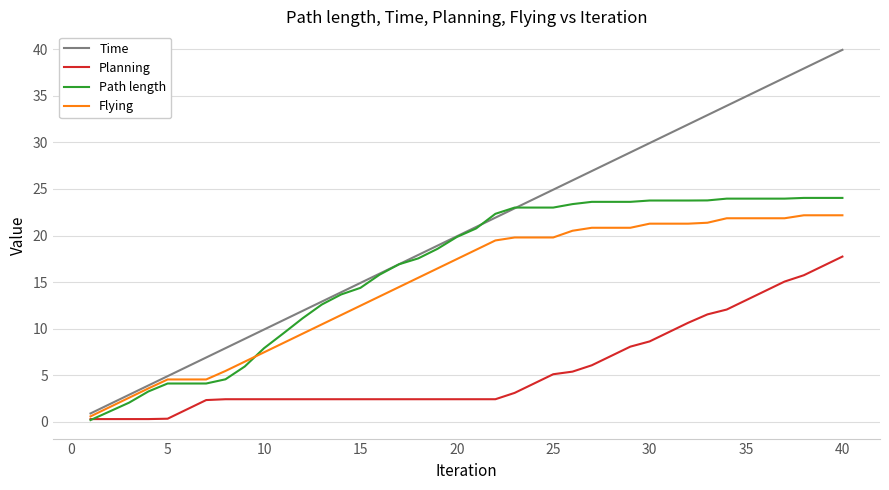

What is the highest value of the Time series?

39.9